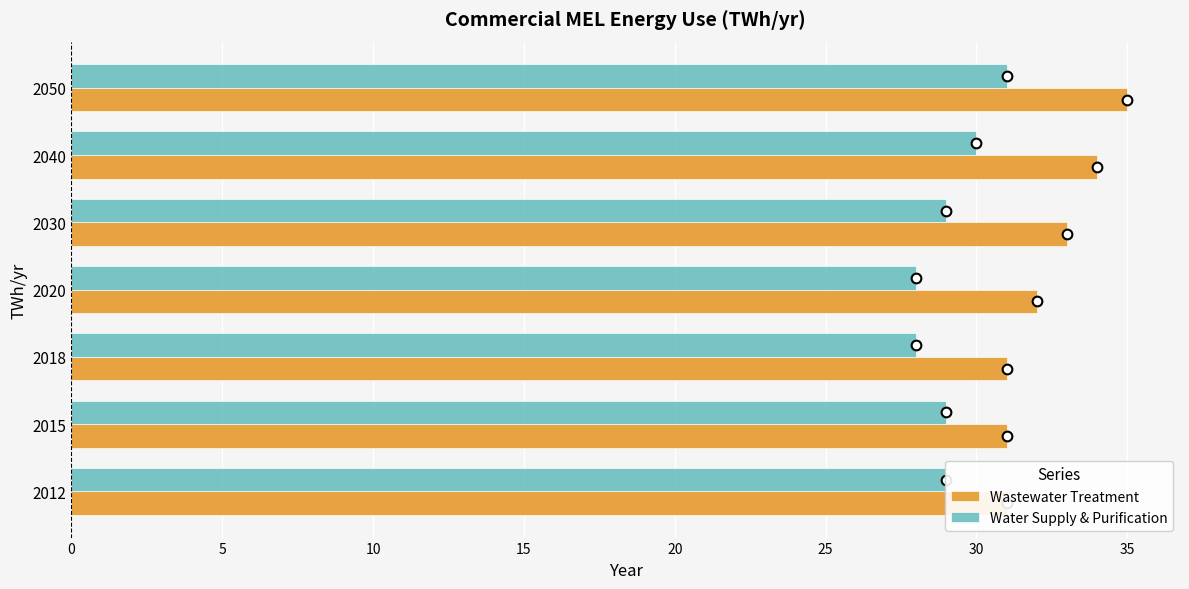

Reading left to right, transcribe all the data shown in this chart.

Wastewater Treatment: 31	31	31	32	33	34	35
Water Supply & Purification: 29	29	28	28	29	30	31